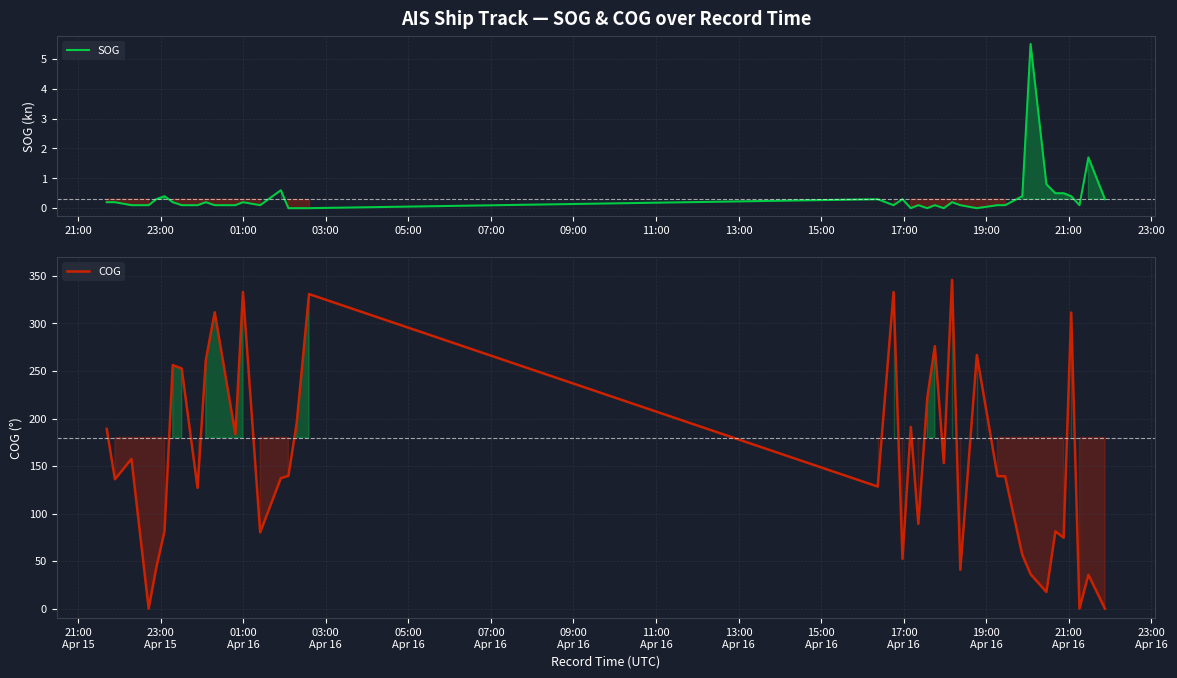

Is the value of SOG at 07:00 greater than the value of COG at 31?

No